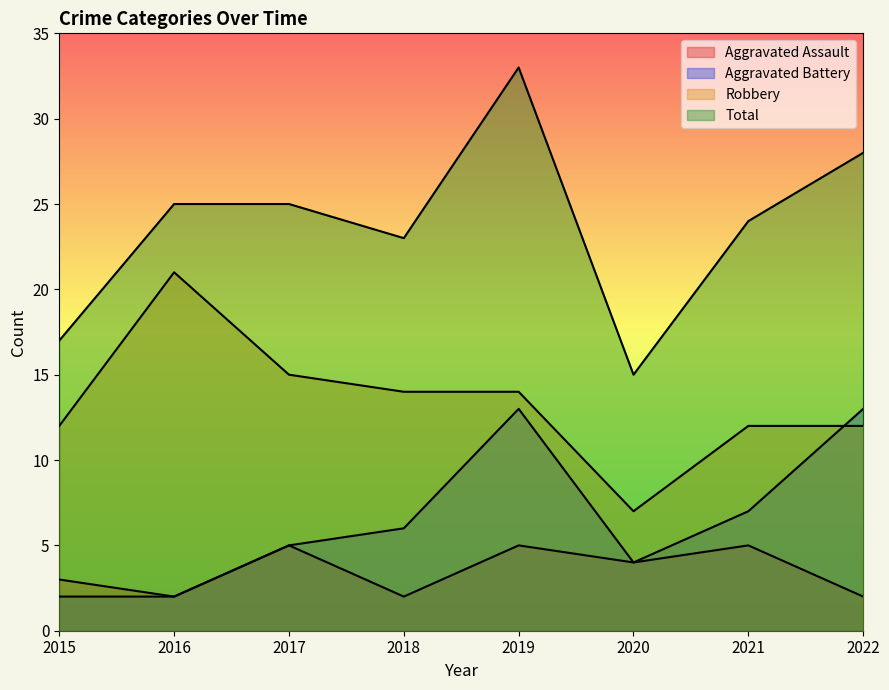

Reading right to left, list all the values displayed in this chart.

Aggravated Assault: 2	5	4	5	2	5	2	3
Aggravated Battery: 13	7	4	13	6	5	2	2
Robbery: 12	12	7	14	14	15	21	12
Total: 28	24	15	33	23	25	25	17